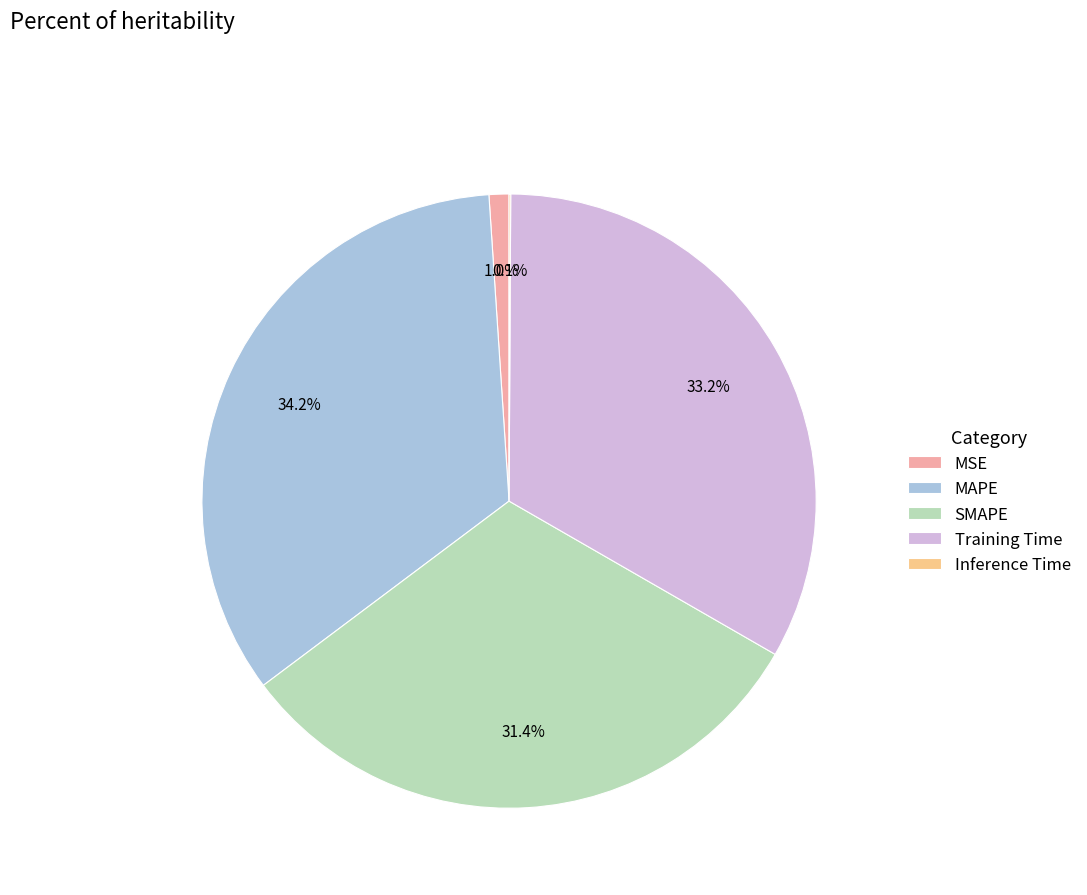

What percentage is the MSE slice, to the nearest percent?

1%